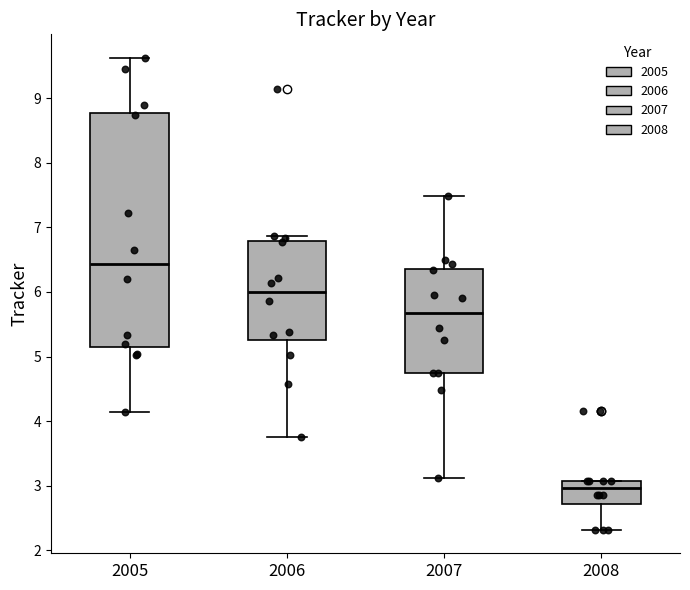

Reading left to right, transcribe this box plot: for each box, give where its median line is, the range the box spans, and where its two whiskers end, as read against the y-axis. The values are not printed on the chart, so give them approximately, as read against the axis.

2005: median 6.4, box 5.2 to 8.8, whiskers 4.1 to 9.6
2006: median 6.0, box 5.3 to 6.8, whiskers 3.8 to 6.9
2007: median 5.7, box 4.7 to 6.4, whiskers 3.1 to 7.5
2008: median 3.0, box 2.7 to 3.1, whiskers 2.3 to 3.1